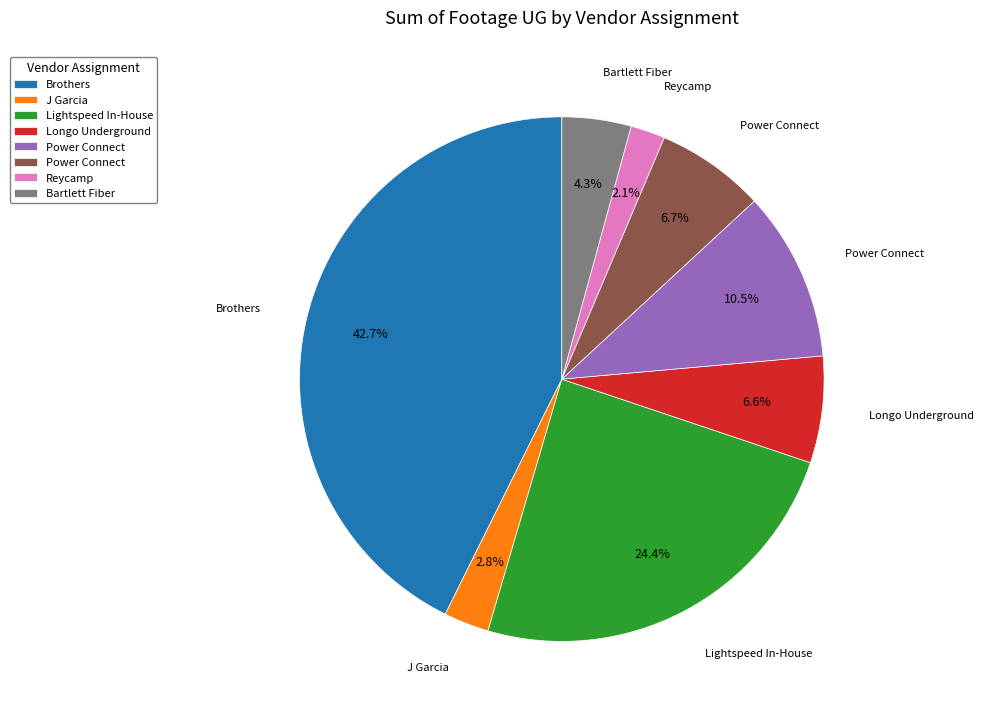

Is there any slice that represents more than half of the pie?

No